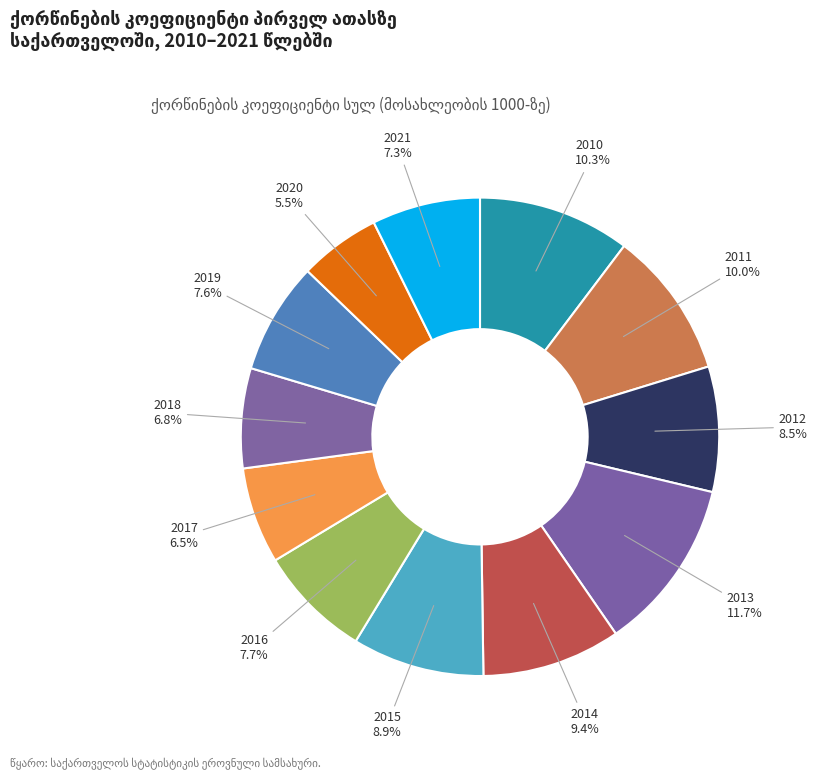

Does 2011 account for over 50% of the chart?

No